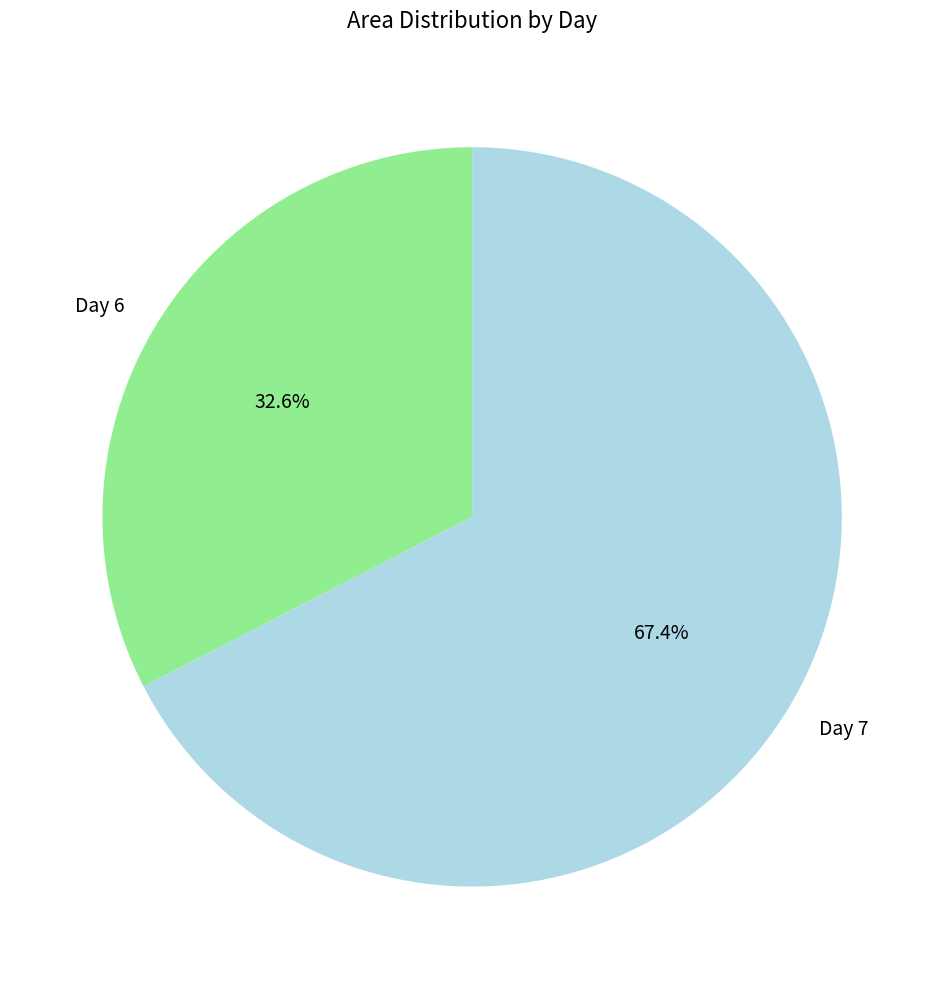

Combined, do Day 6 and Day 7 account for over 50%?

Yes